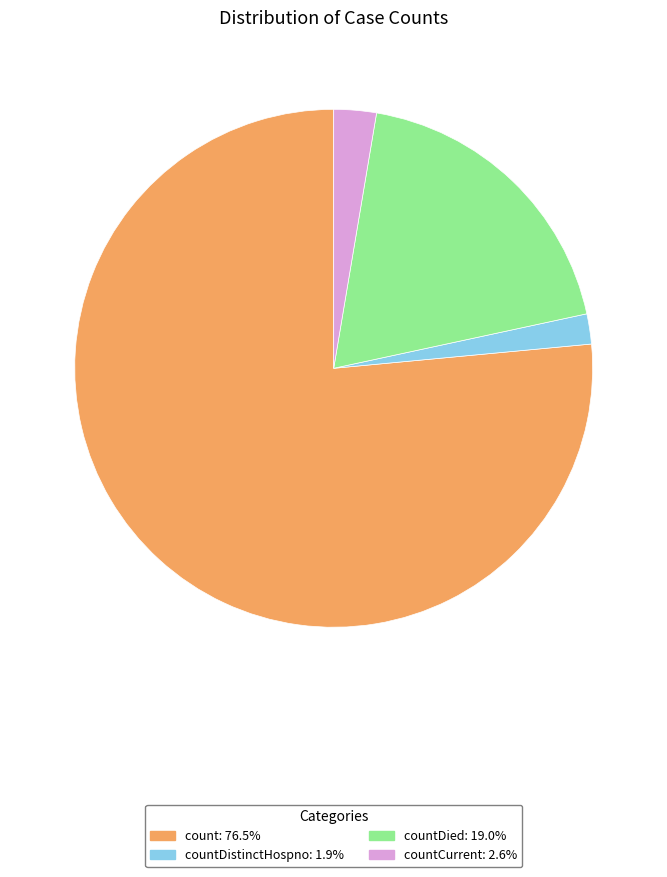

Does any single category account for the majority?

Yes